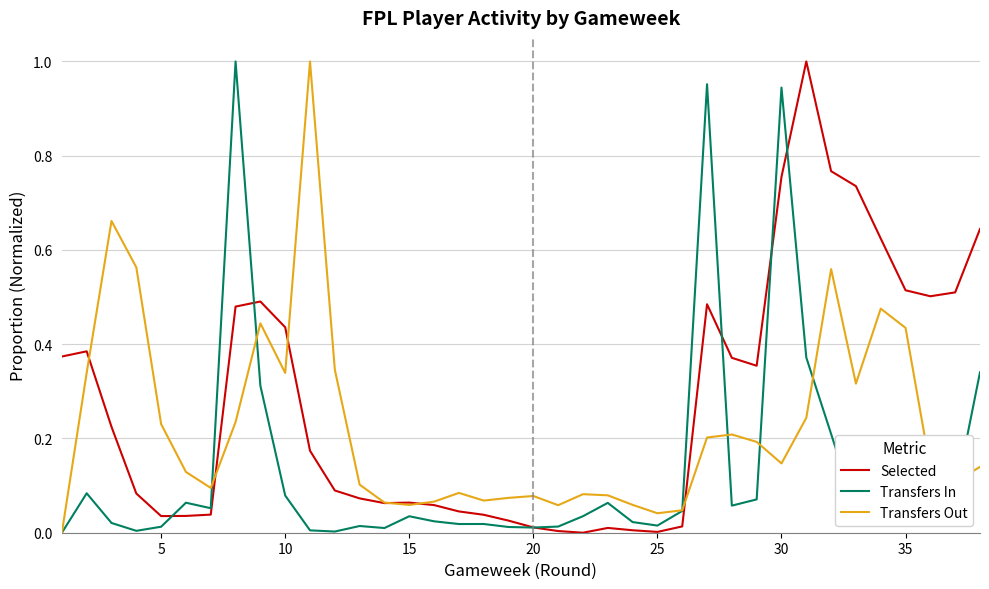

In Transfers In, how many points are lower than both neighbors (excluding endpoints)?

9